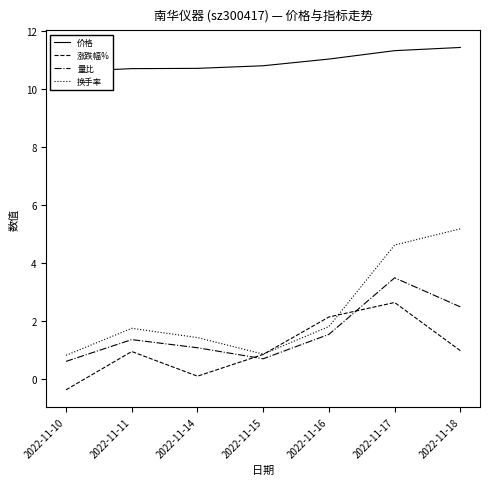

Which series changed the most between 2022-11-11 and 2022-11-16?

涨跌幅%